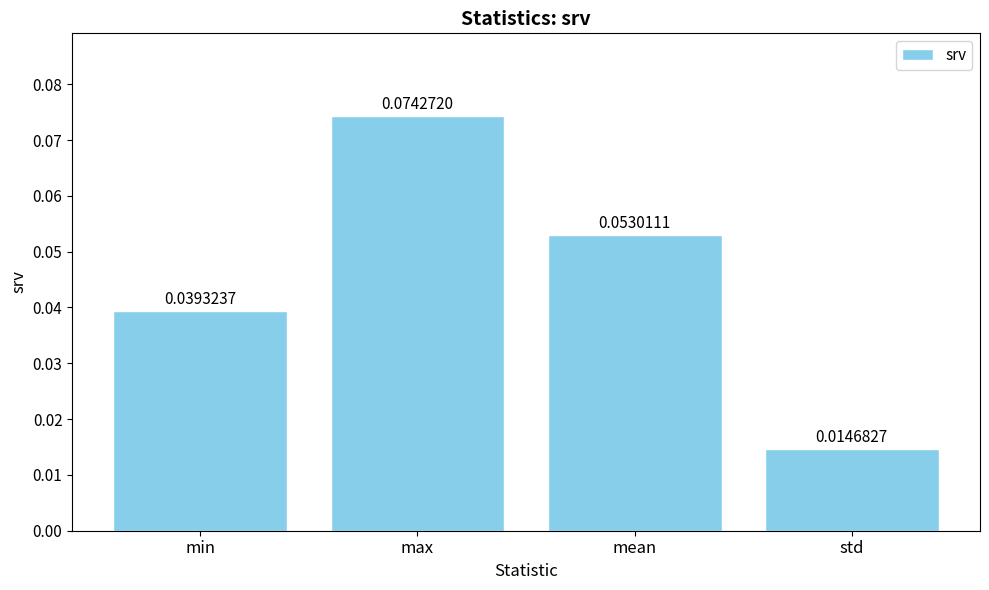

Which category has the highest value across all series?

max